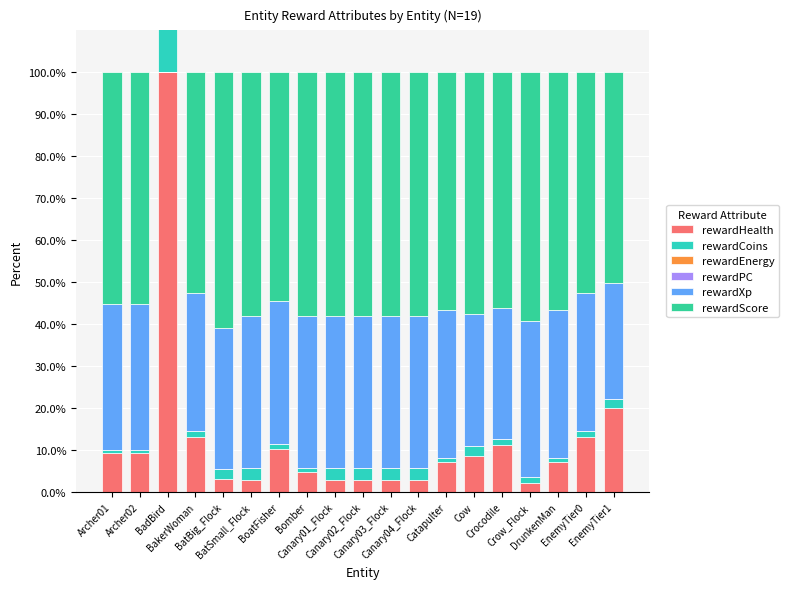

Rank the series at Bomber from highest to lowest value.

rewardScore, rewardXp, rewardHealth, rewardCoins, rewardEnergy, rewardPC